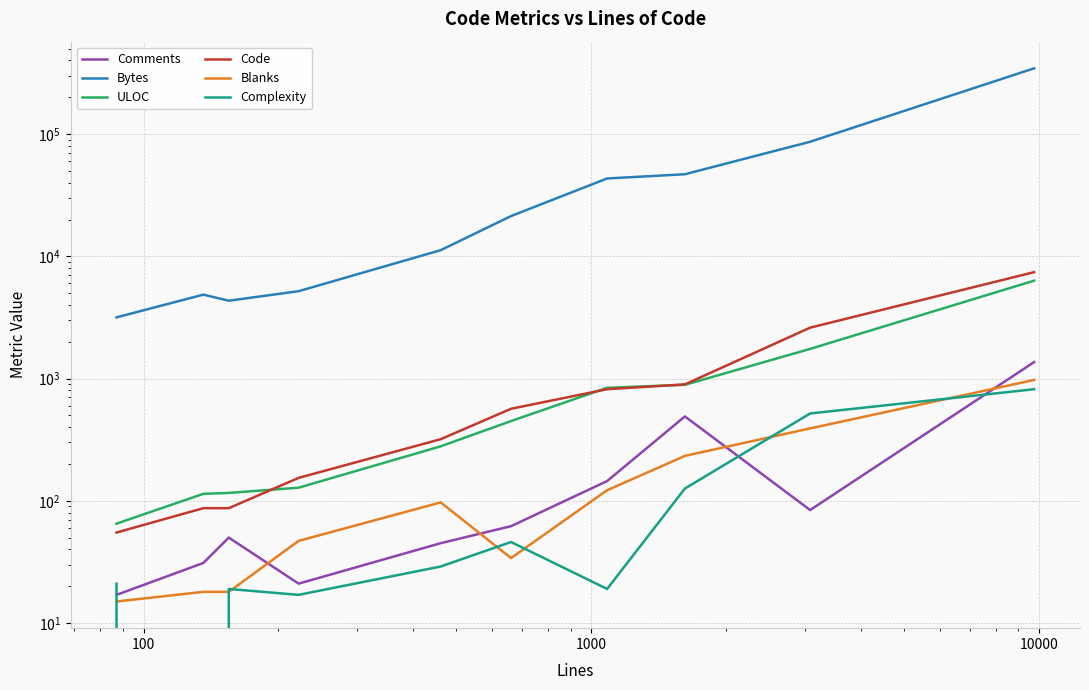

List the series in order of their peak value, lowest first.

Complexity, Blanks, Comments, ULOC, Code, Bytes